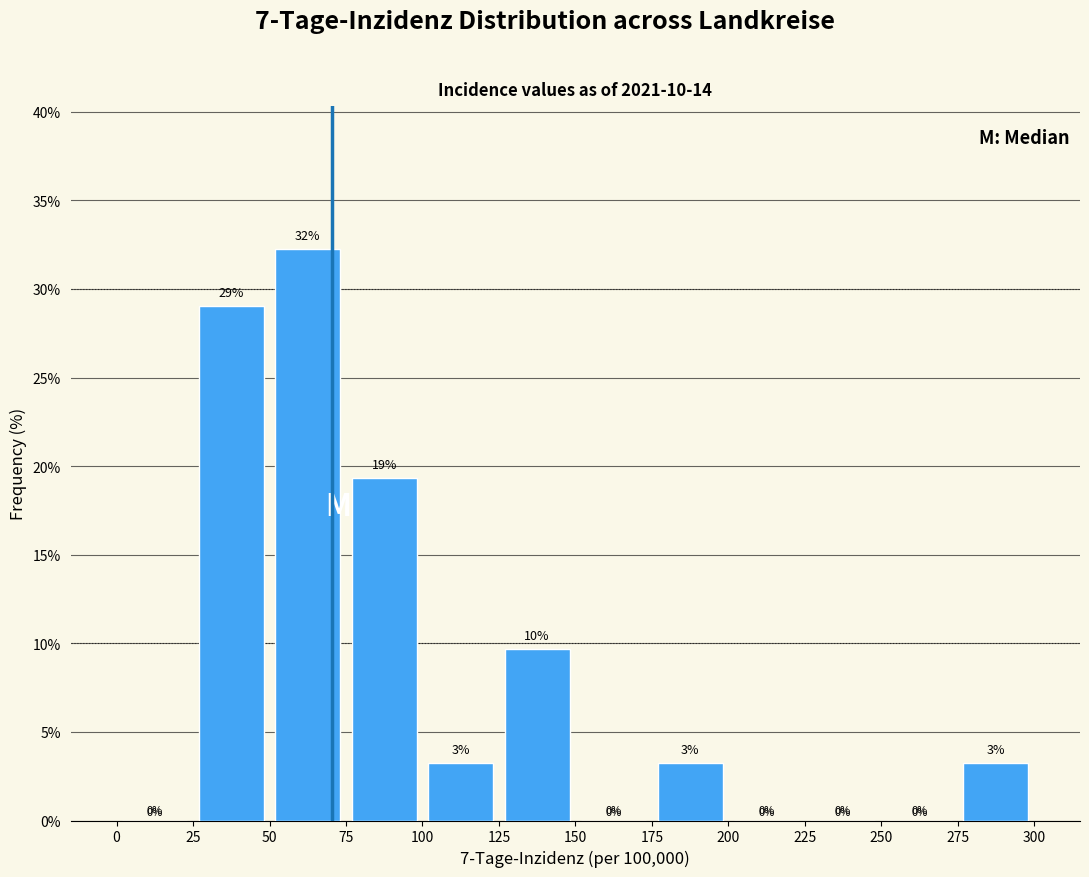

Over which range of the x-axis is the bar tallest?

50 to 75